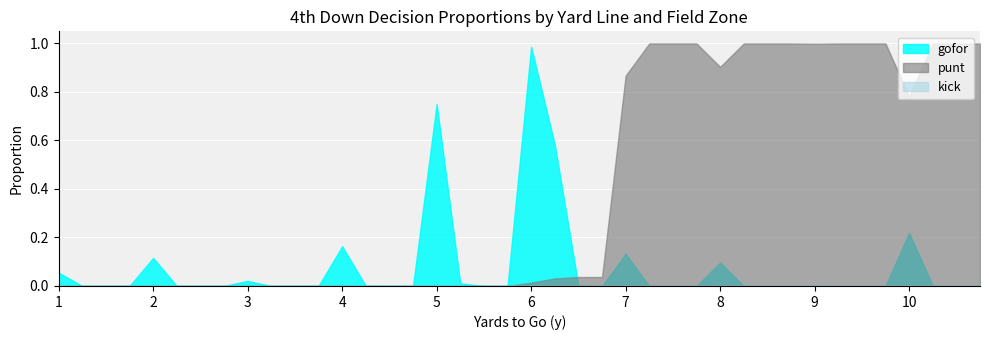

True or false: punt and gofor intersect in this chart.

True